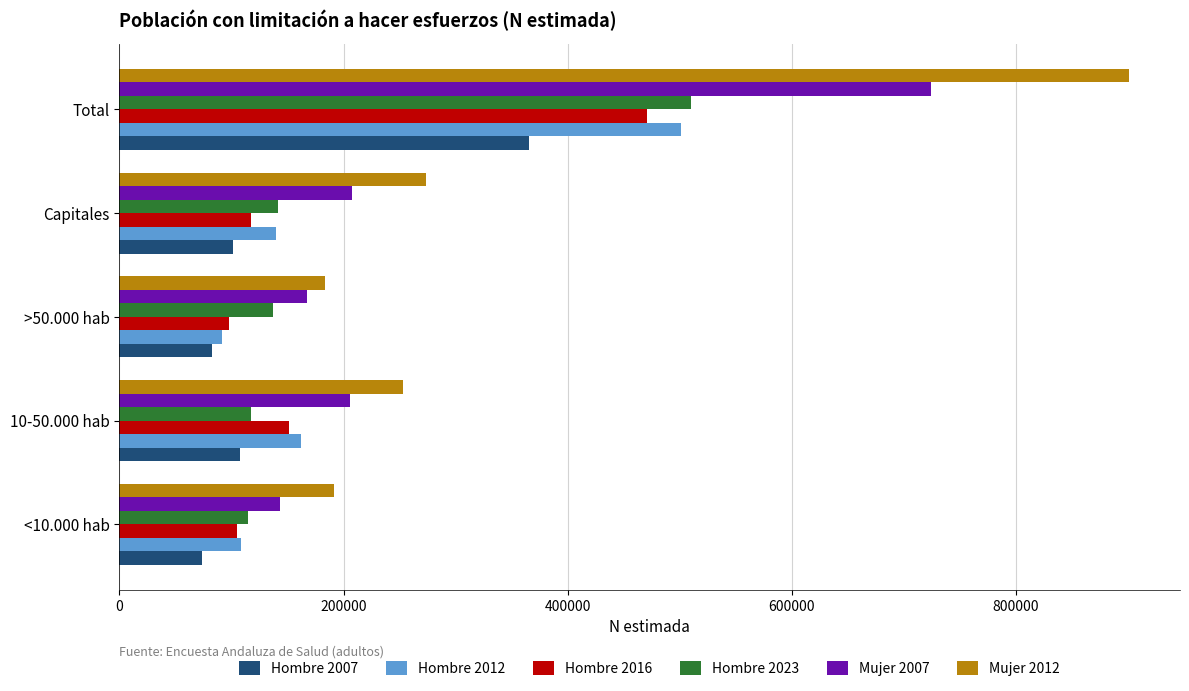

Is it true that Mujer 2007 equals 1139019 at Total?

False